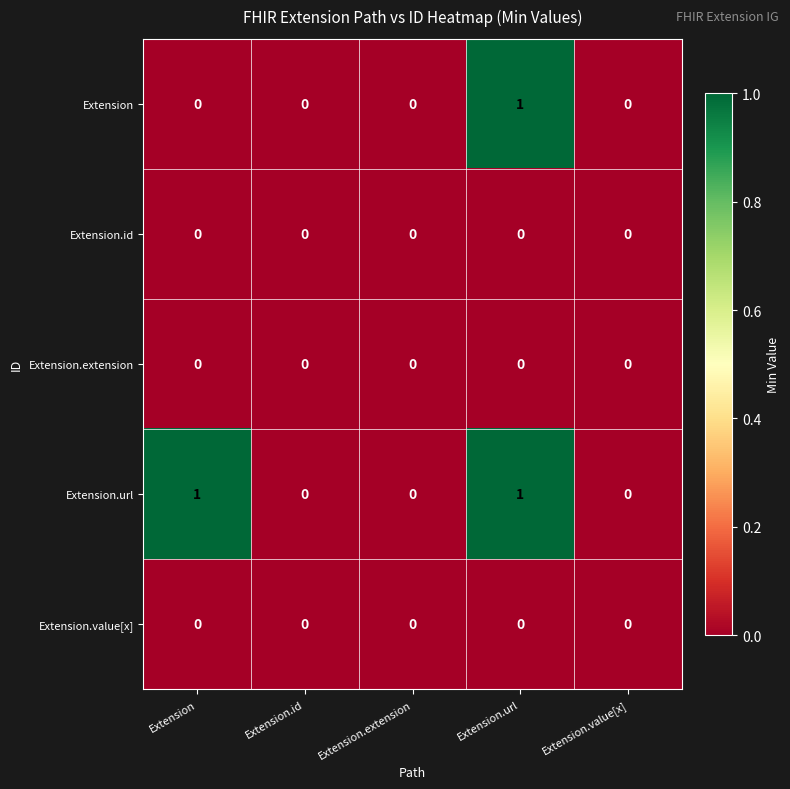

True or false: Extension.value[x] has a value of 0 at Extension.value[x].

True